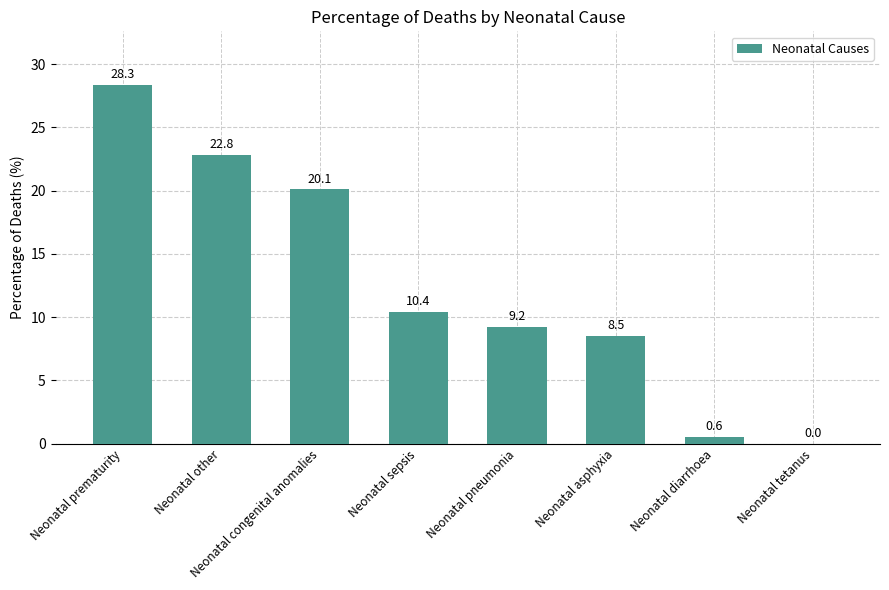

What is the change in value from Neonatal pneumonia to Neonatal asphyxia?

-0.7